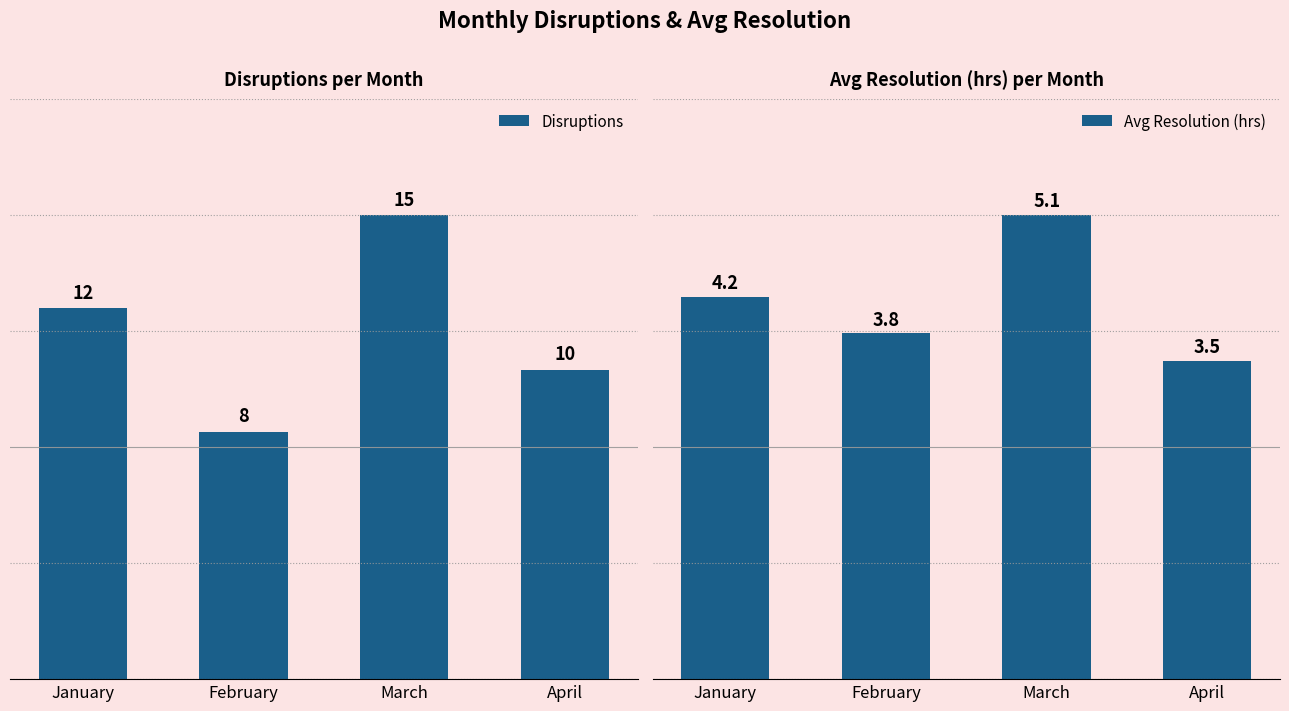

Where is Disruptions nearest to the value 11?

January